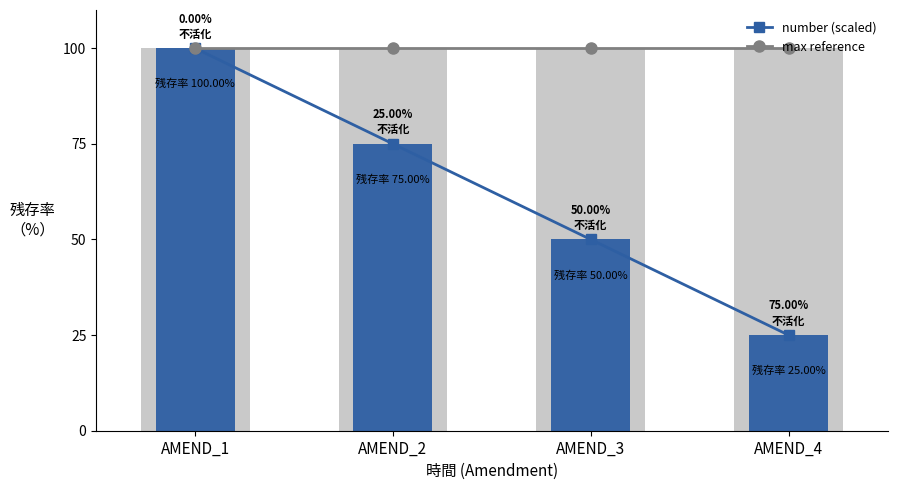

The value of max reference at AMEND_4 is 100. True or false?

True